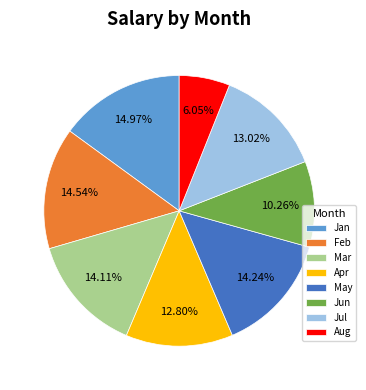

How many slices are in this pie chart?

8